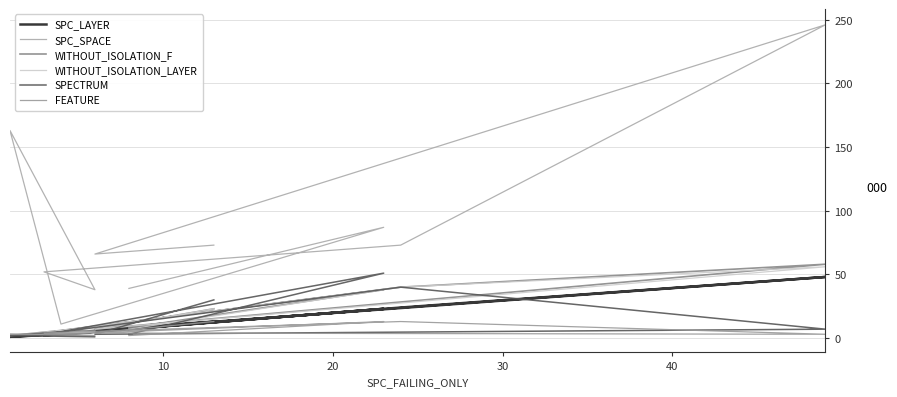

Which series has the largest total across all categories?

SPC_SPACE